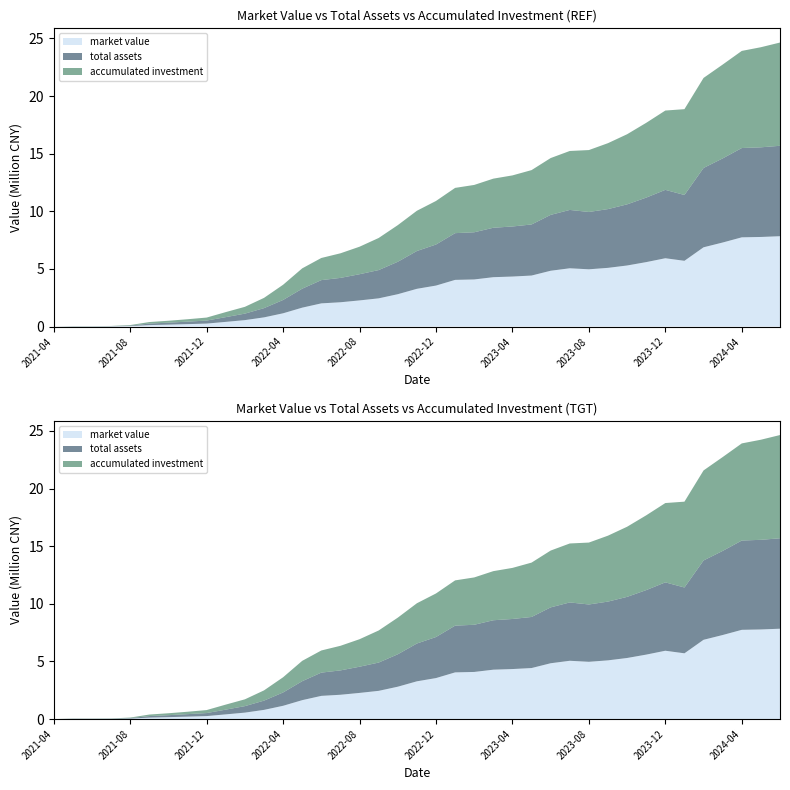

Reading right to left, what are all the values shown in this chart?

market value: 7841844.6	7775806.4	7744092.7	7293944.7	6879663.7	5707872.7	5930372.7	5594617.8	5301388.1	5096417.4	4971157.3	5059814.4	4845371.8	4429385.1	4342274.4	4287211.0	4090957.0	4052831.2	3559513.0	3278333.4	2810818.9	2451682.7	2271860.9	2112099.5	2015868.0	1644518.3	1155322.0	800636.2	562607.9	410634.0	261796.8	214617.3	169979.7	131142.2	43952.3	18361.7	14795.0	15057.4	0.0
total assets: 7842502.4	7776464.2	7744750.5	7294602.6	6880321.6	5708530.5	5931030.6	5595275.7	5302046.0	5097075.3	4971815.1	5060472.3	4846029.6	4430043.0	4342932.3	4287868.9	4091614.9	4053489.1	3560170.9	3278991.2	2811476.8	2452340.6	2272518.8	2112757.4	2016525.8	1645176.2	1155979.8	801294.1	563265.7	411291.9	262454.7	215275.2	170637.5	131800.1	44610.2	19019.6	15452.9	15057.4	0.0
accumulated investment: 8956105.2	8681764.3	8425176.1	8140840.9	7810883.0	7444841.9	6880146.5	6486276.2	6083191.7	5718998.8	5370568.1	5114477.5	4928970.1	4716133.3	4430455.0	4259726.1	4106263.2	3926375.2	3778915.1	3491367.8	3177956.9	2783426.6	2386078.2	2133454.6	1920895.1	1763676.4	1319010.5	888806.0	589827.6	437051.2	260275.1	209123.6	167517.2	133057.8	45400.1	19011.3	15057.4	15057.4	0.0